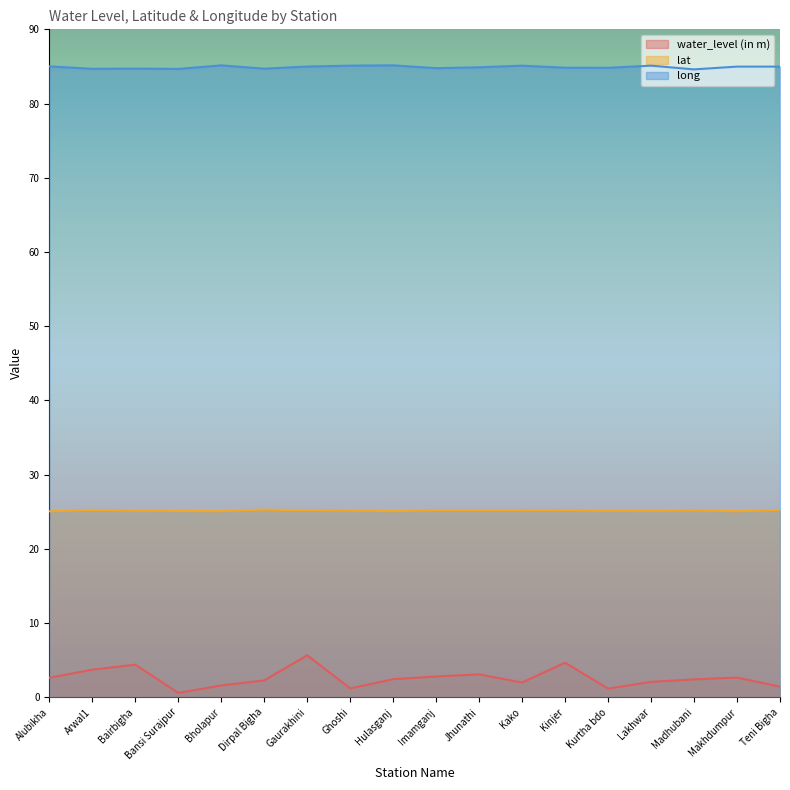

What position from the left is Gaurakhini?

7